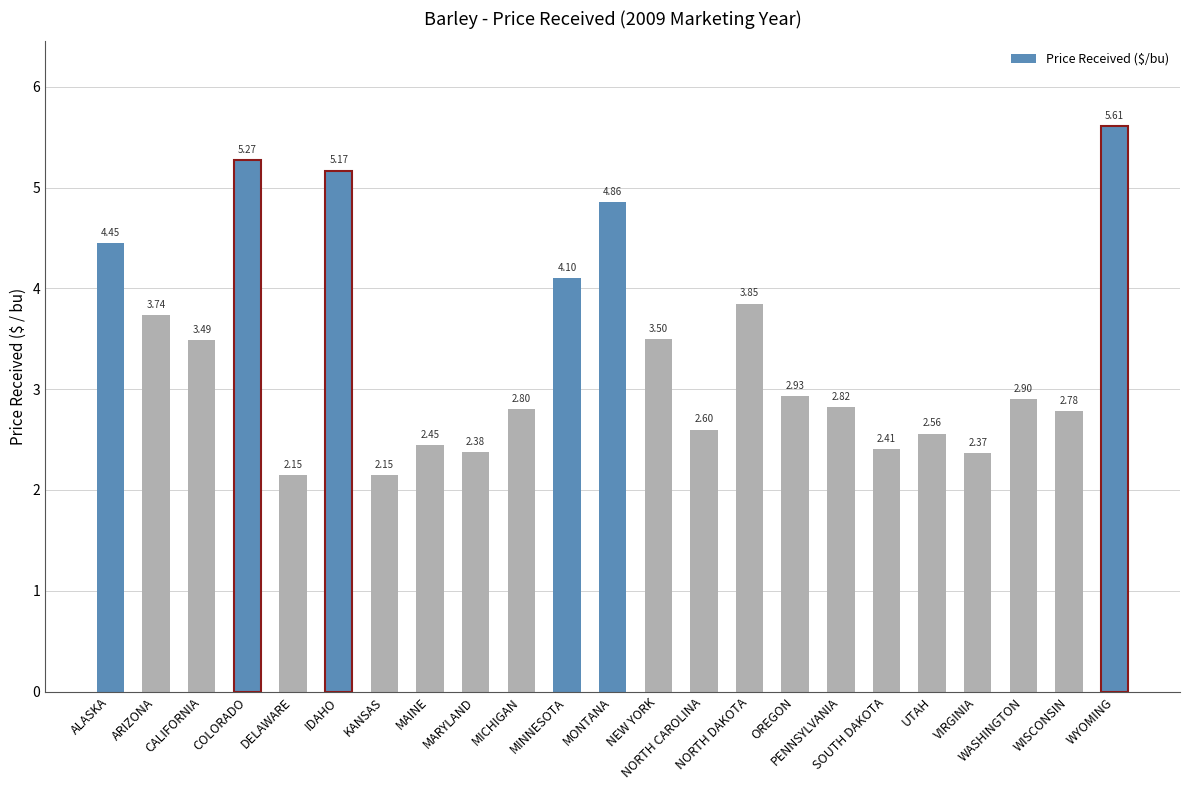

What is the difference between the maximum and minimum values?

3.5